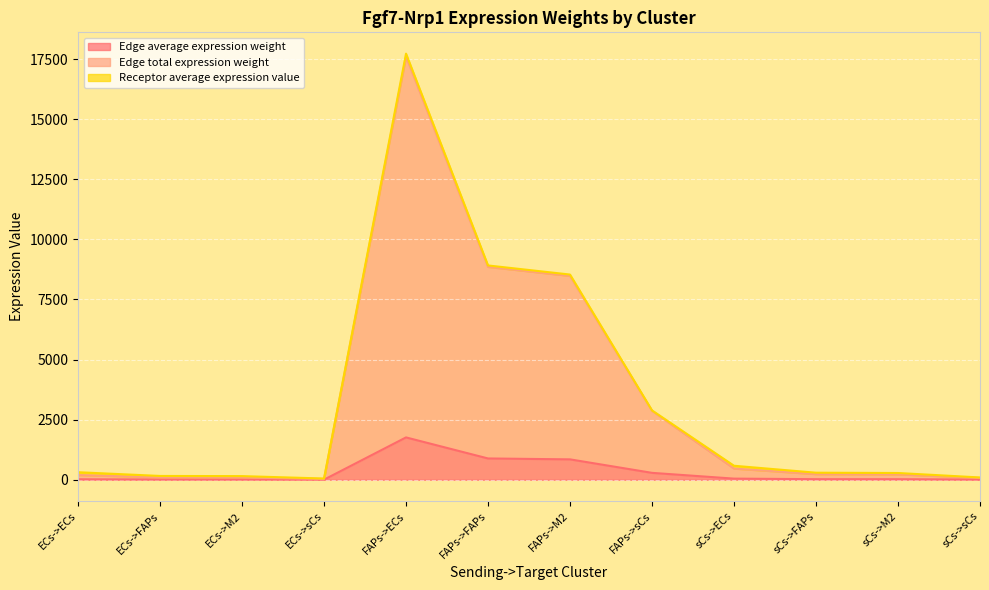

What value does the Edge average expression weight series have at ECs->ECs?

19.5